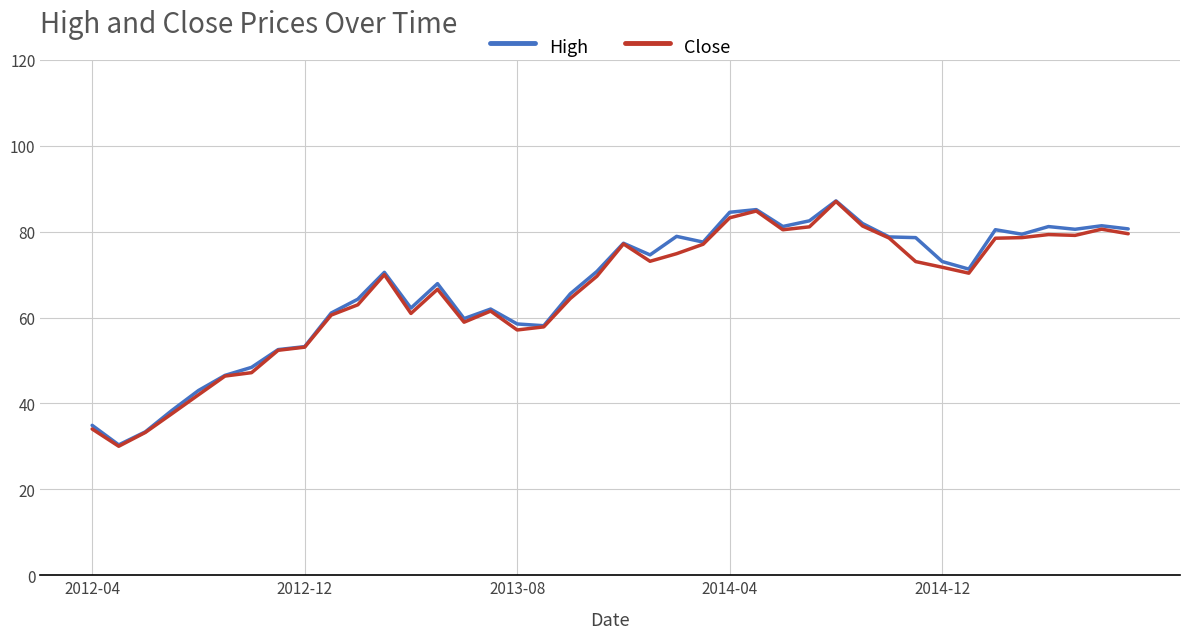

Count the number of data series in this chart.

2